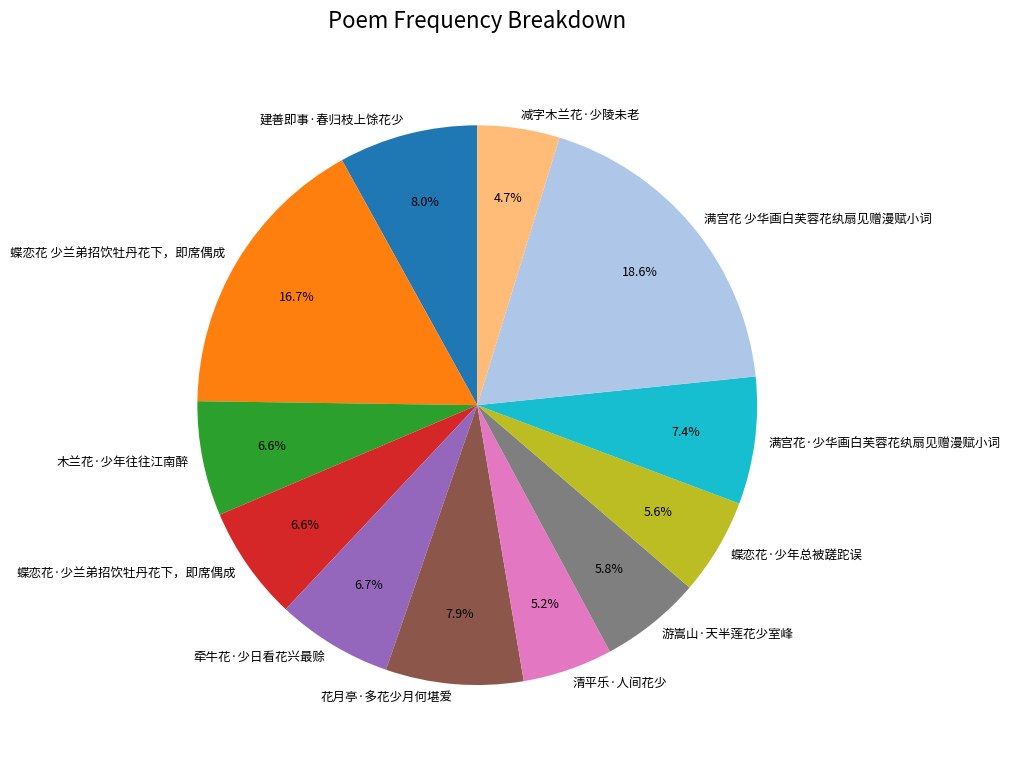

To the nearest percent, what is the combined percentage of 建善即事·春归枝上馀花少 and 蝶恋花·少兰弟招饮牡丹花下，即席偶成?

15%